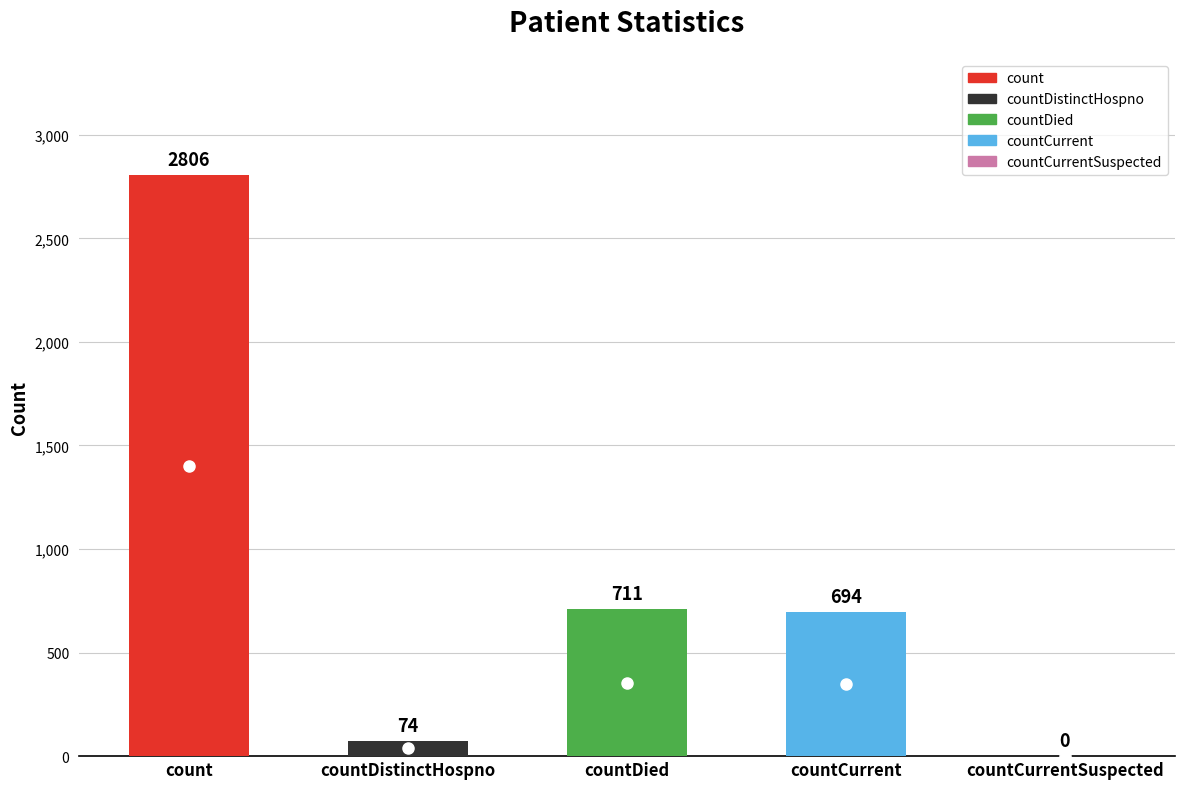

Is it true that the value at countCurrentSuspected is -1056?

False